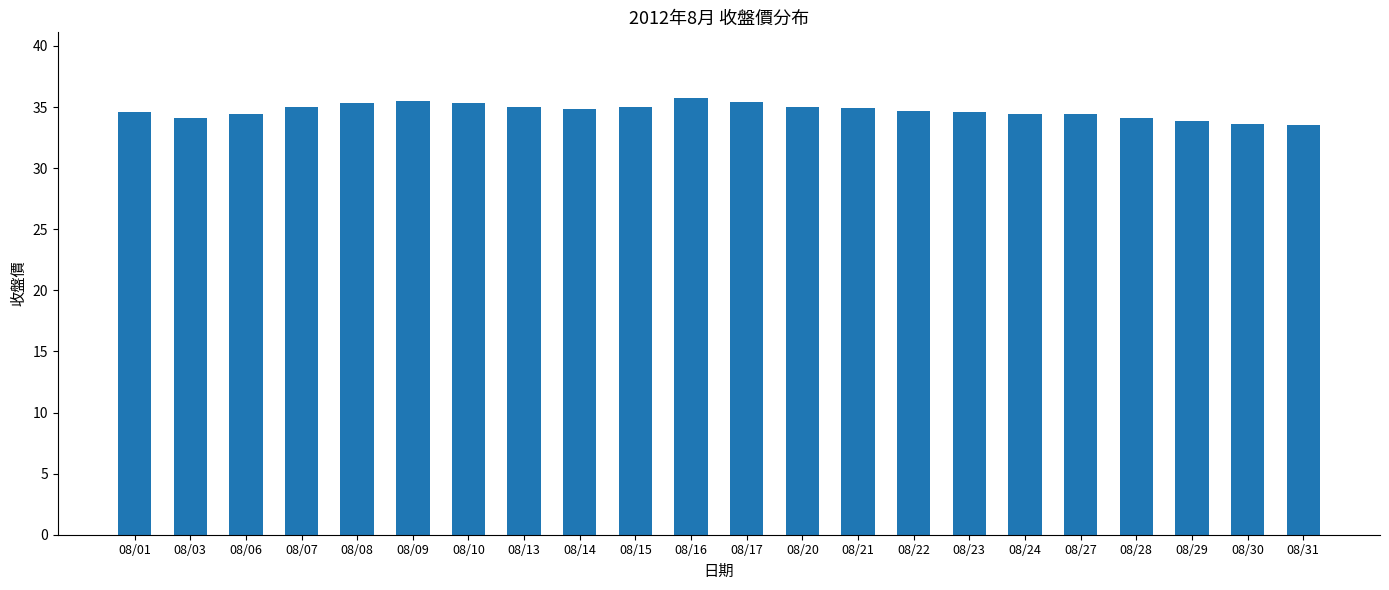

What is the maximum value shown in the chart?

35.8